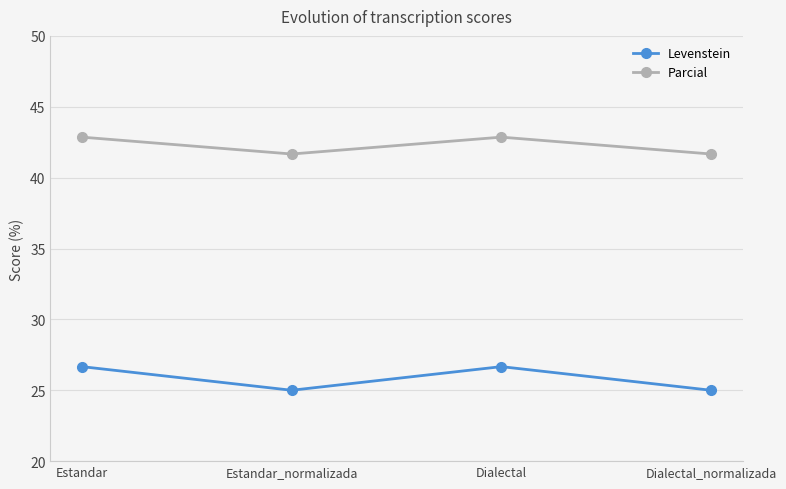

What is the label of the 4th point from the right?

Estandar